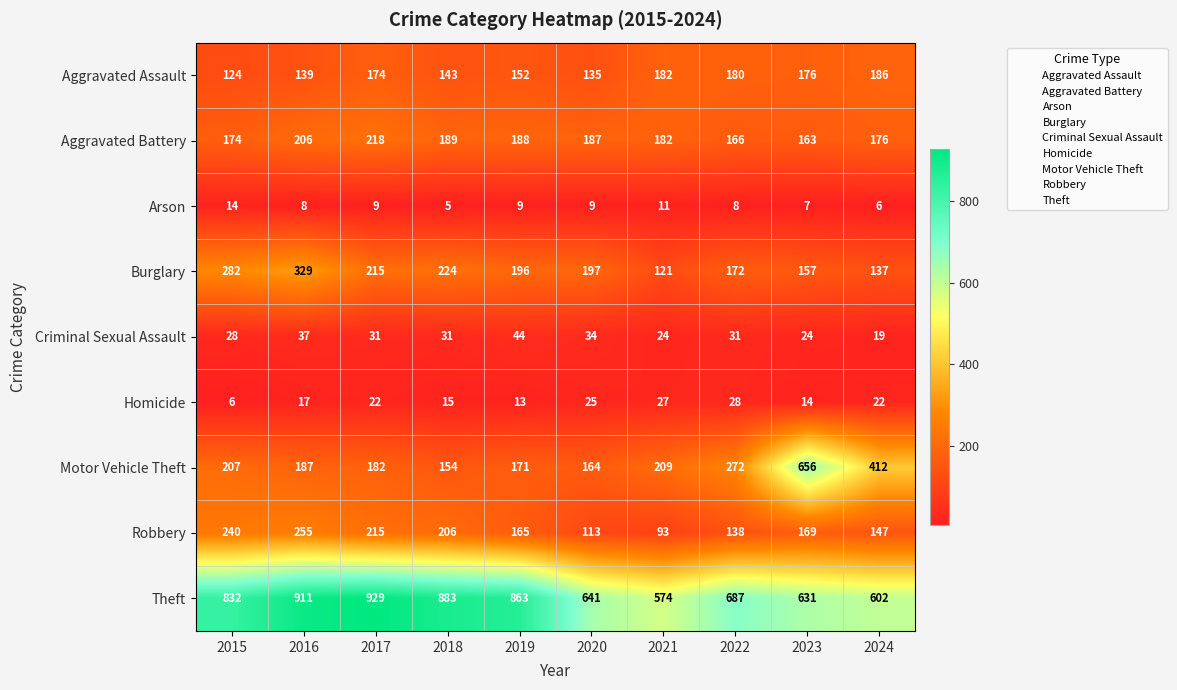

What is the maximum value for Burglary?

329